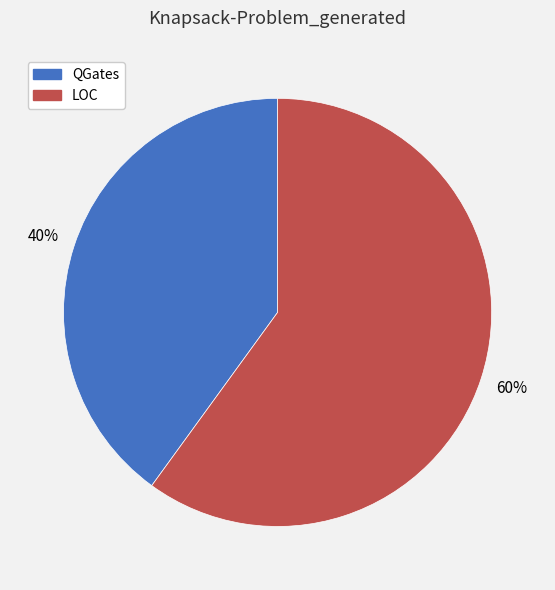

To the nearest percent, what percentage of the pie is QGates?

40%